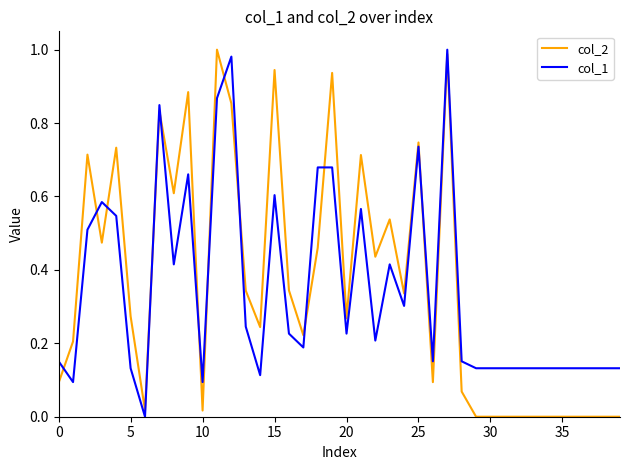

Which series ends up on top after the final intersection of col_1 and col_2?

col_1